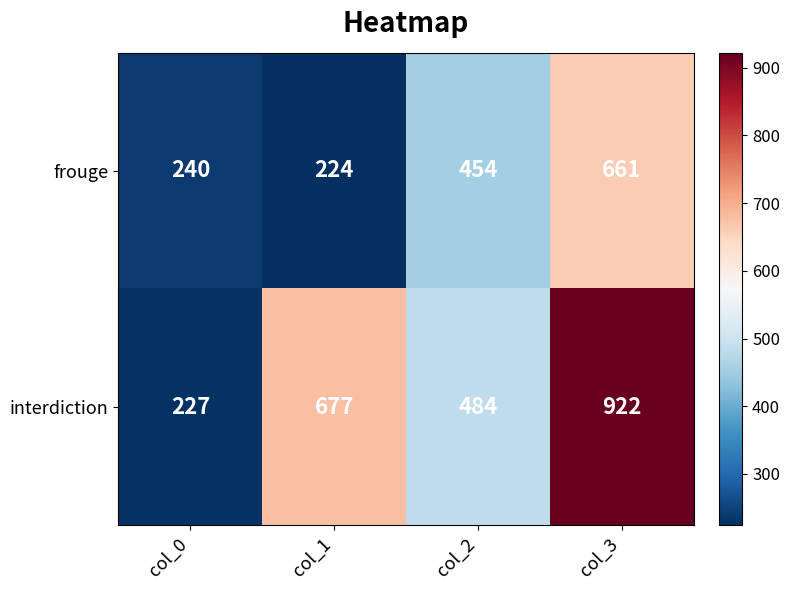

Between col_1 and col_3, which series saw the biggest shift?

frouge